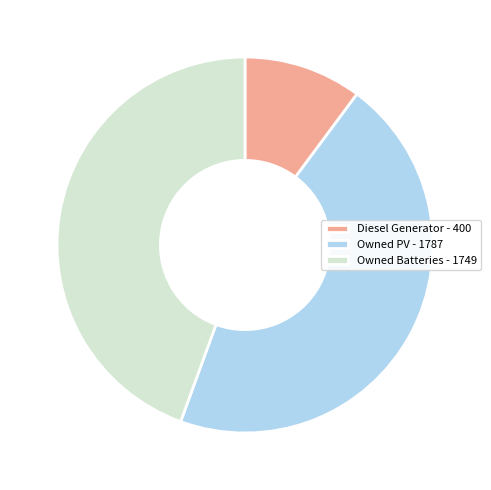

True or false: Owned PV - 1787 accounts for 34% of the total.

False